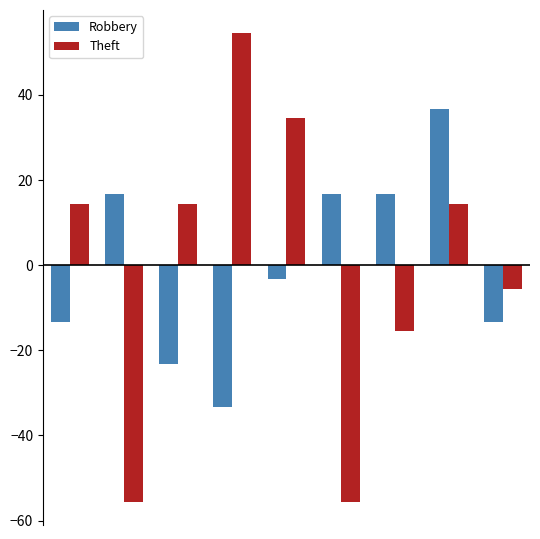

What are all the series names shown in the legend?

Robbery, Theft